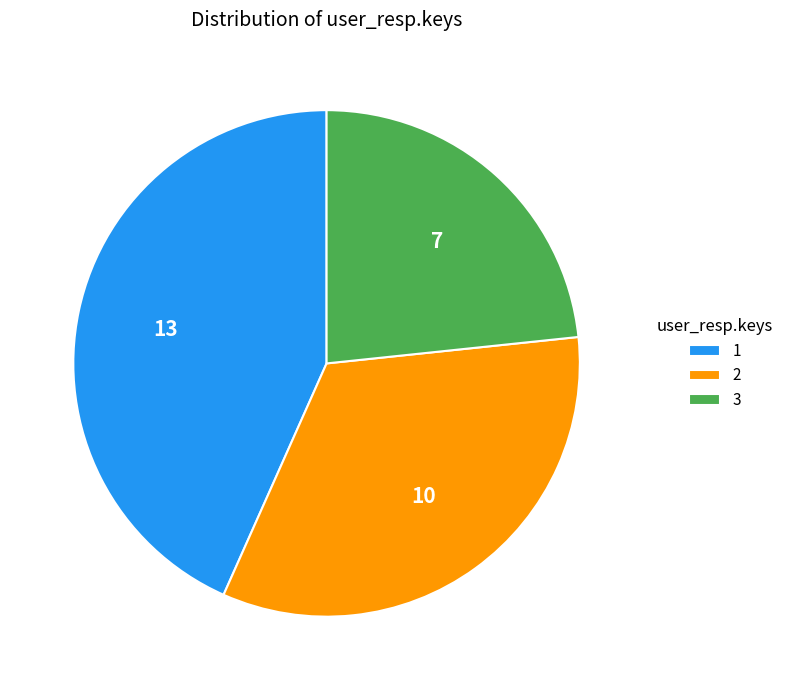

Approximately how many times larger is the value at 3 compared to 2?

0.7